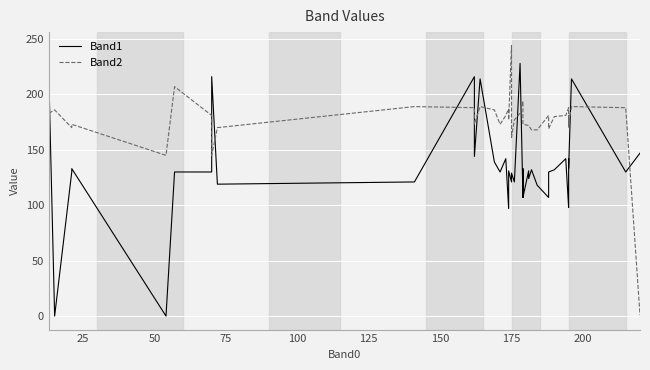

Does the chart display data point markers on the line(s)?

No